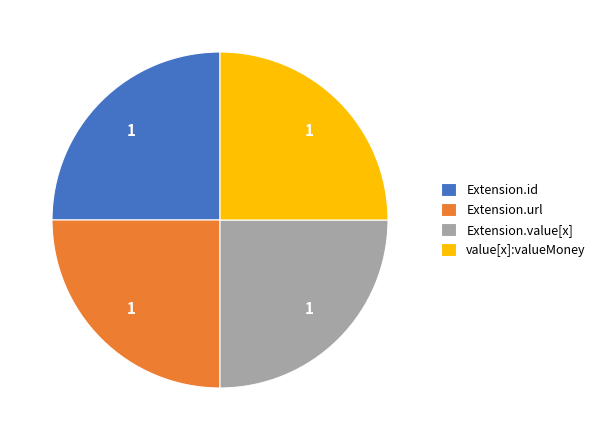

Does Extension.value[x] represent more than half of the total?

No